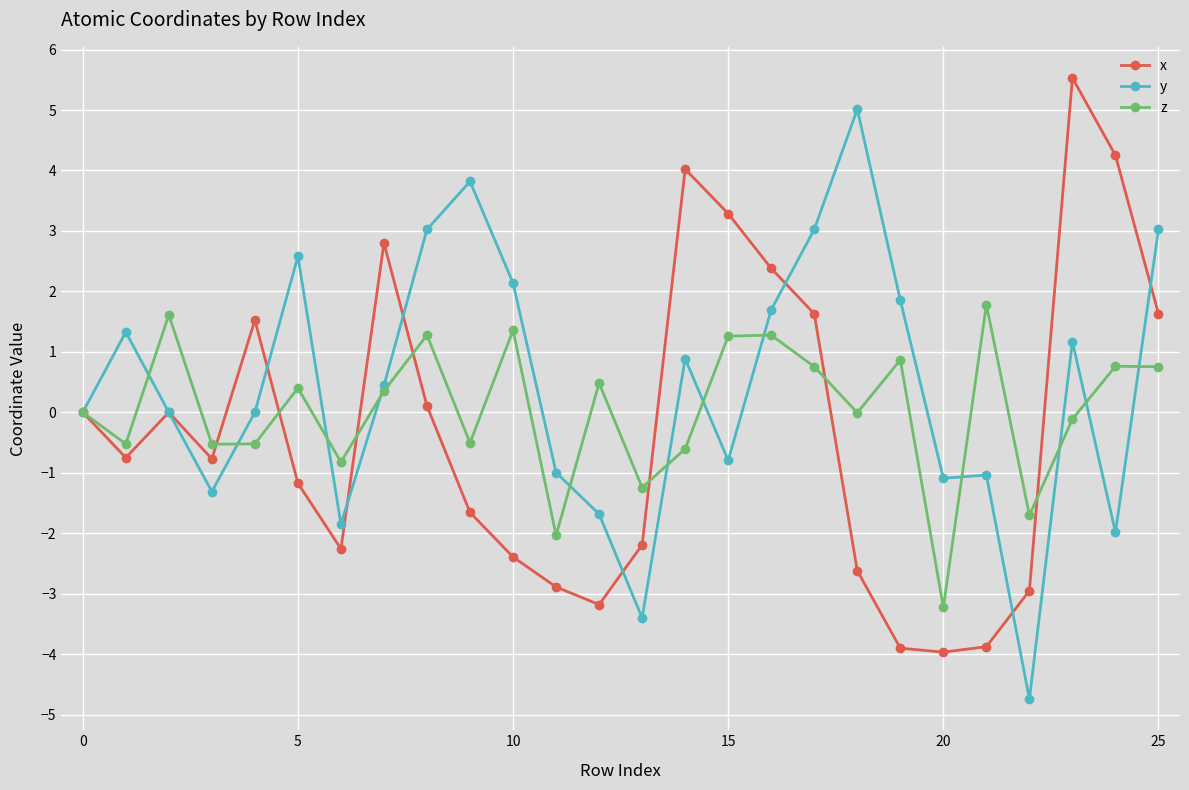

What is the maximum value shown in the chart?

5.5